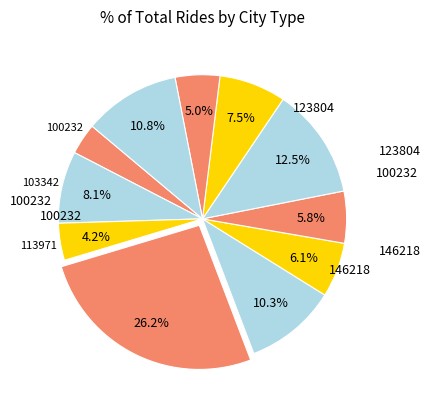

How many slices are in this pie chart?

11